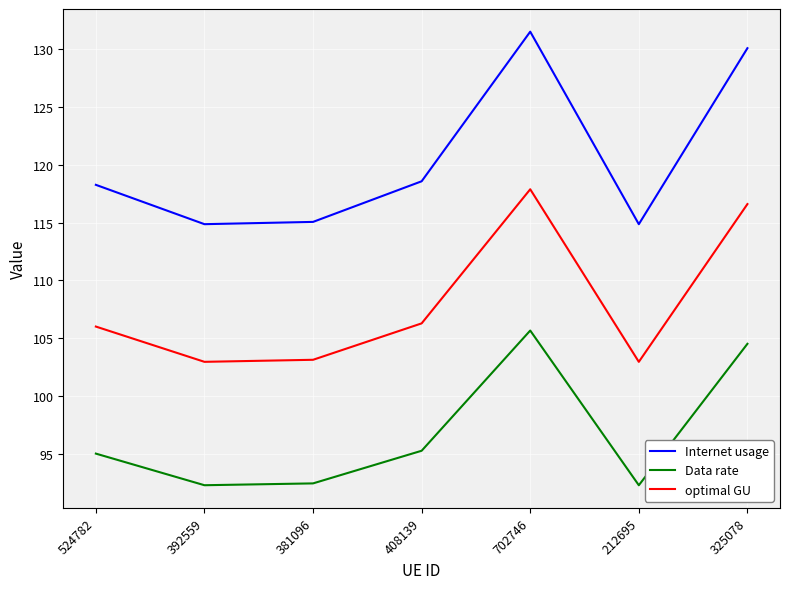

How many interior local valleys does the Data rate series have?

2